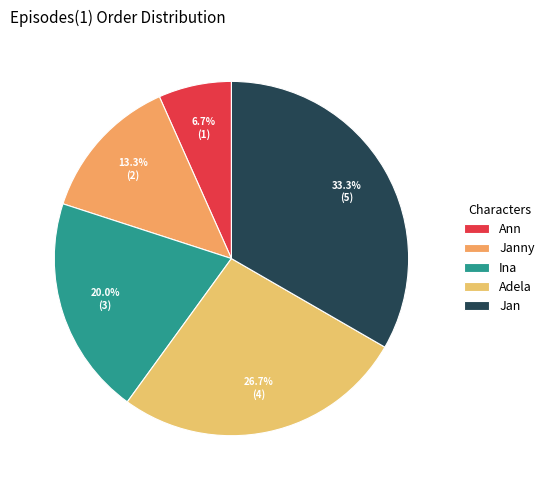

What is the ratio of the value at Ann to the value at Ina?

0.3